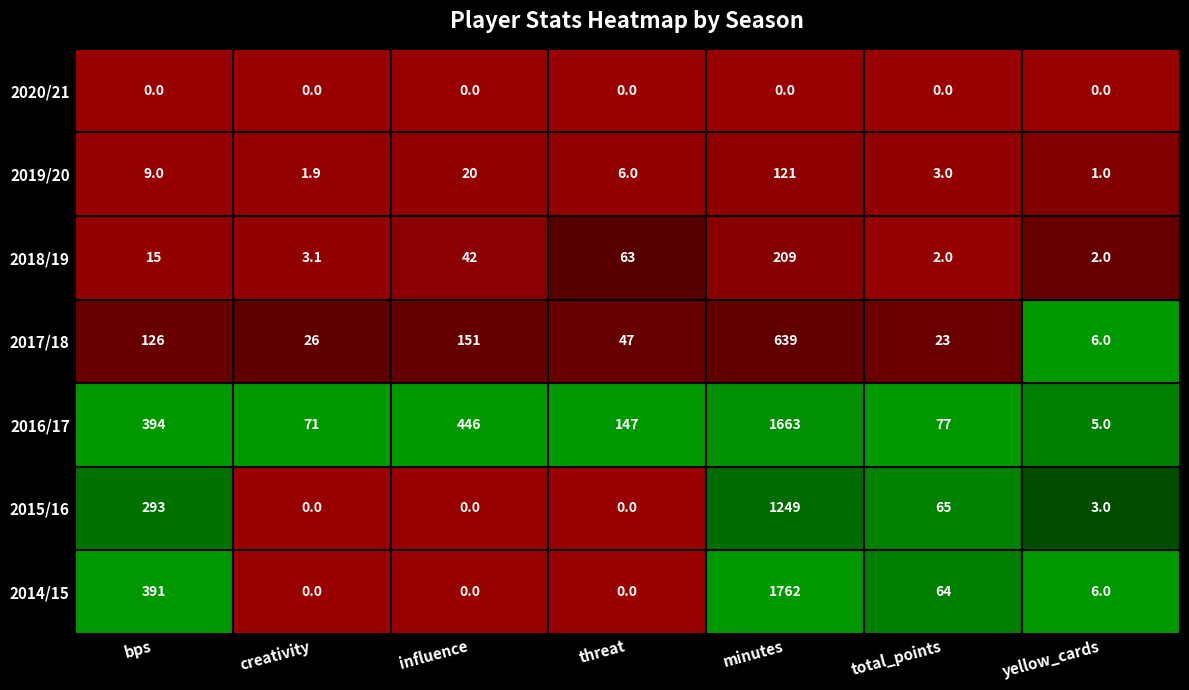

What is the sum of all 2014/15 values?

2223.0